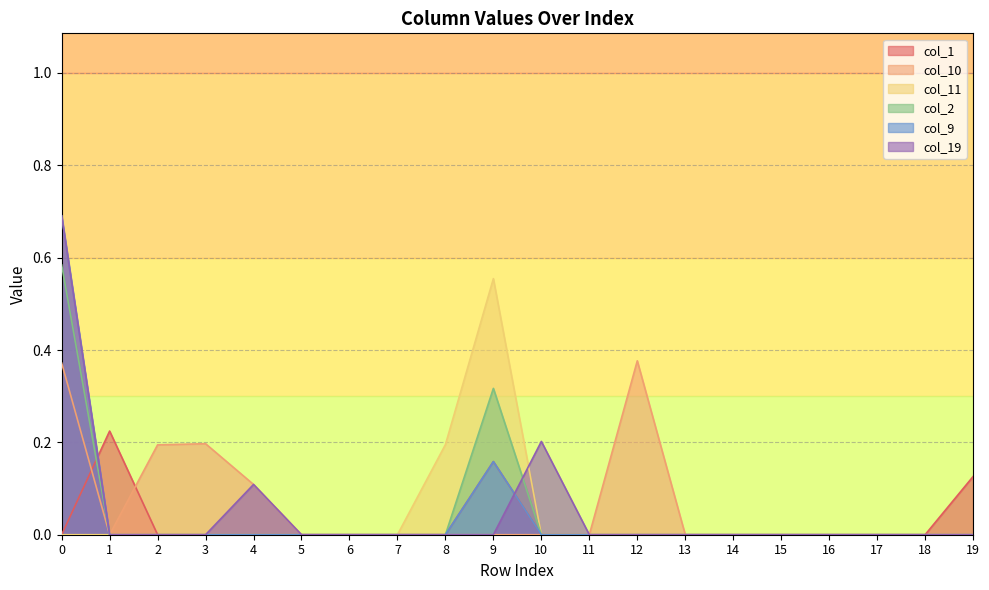

True or false: col_19 has a value of 0.2 at 3.

False